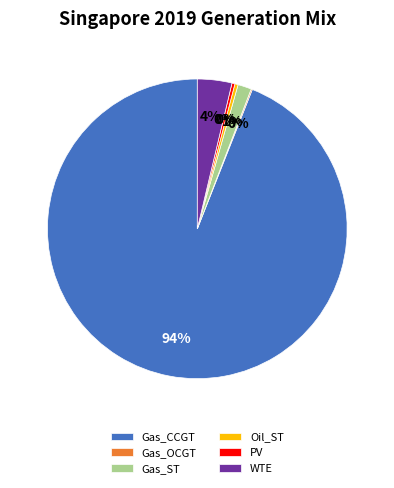

Approximately how many times larger is the value at PV compared to Oil_ST?

0.9